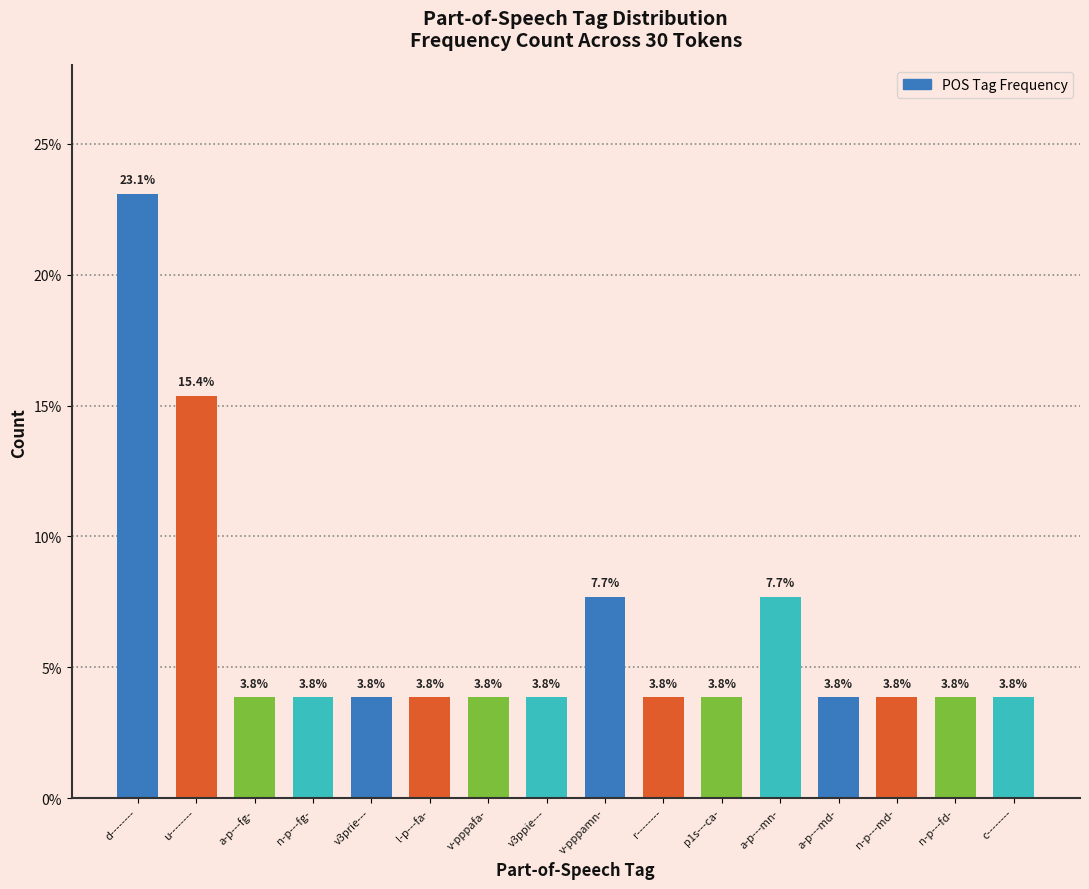

Reading left to right, transcribe all the data shown in this chart.

d--------=23.1	u--------=15.4	a-p---fg-=3.8	n-p---fg-=3.8	v3prie---=3.8	l-p---fa-=3.8	v-pppafa-=3.8	v3ppie---=3.8	v-pppamn-=7.7	r--------=3.8	p1s---ca-=3.8	a-p---mn-=7.7	a-p---md-=3.8	n-p---md-=3.8	n-p---fd-=3.8	c--------=3.8